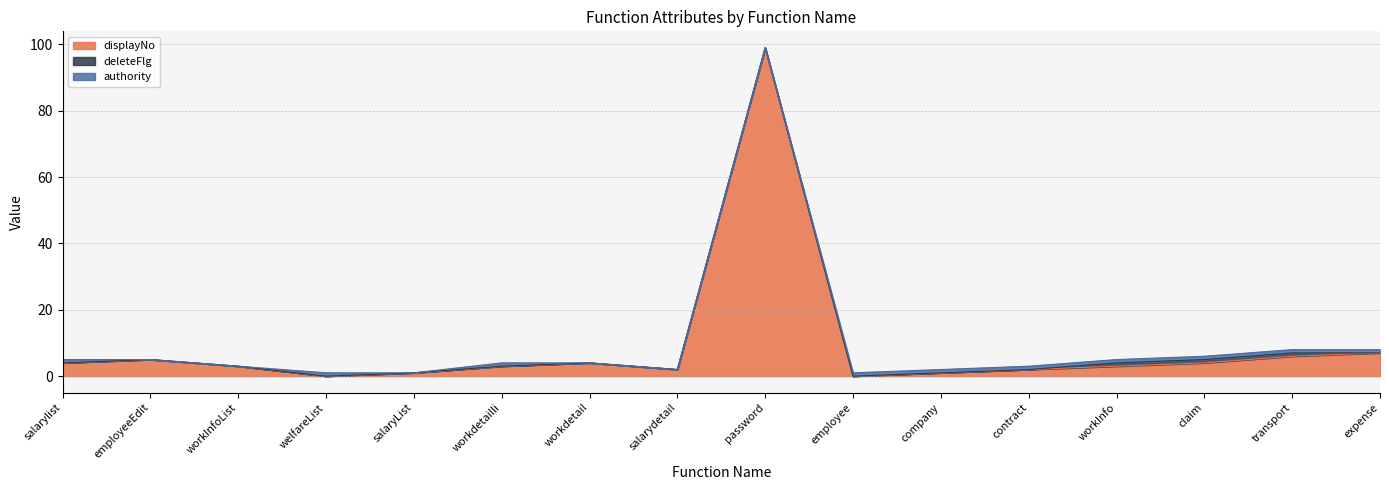

Rank the series by their maximum value, from highest to lowest.

displayNo, deleteFlg, authority